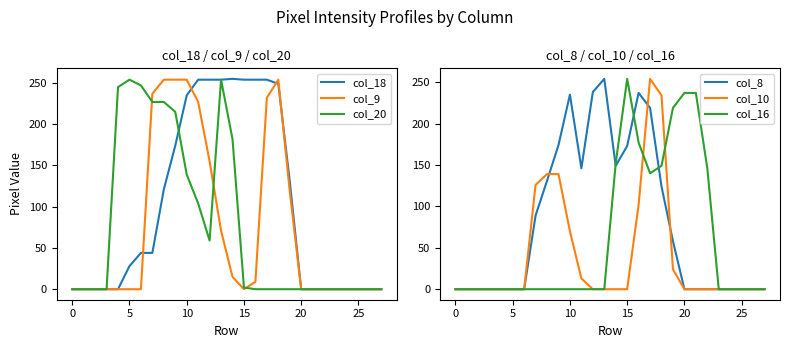

Is it true that col_20 equals 0 at 0?

True